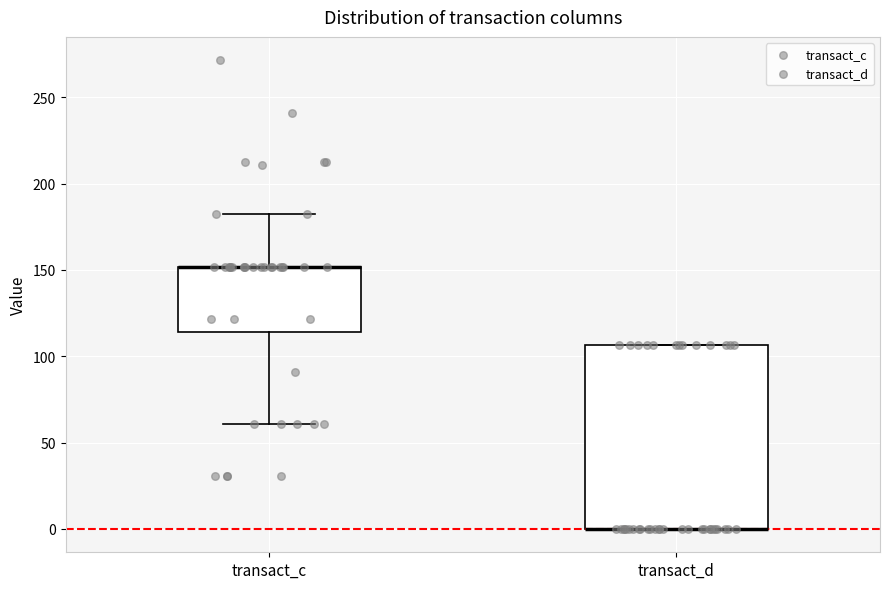

Reading left to right, transcribe this box plot: for each box, give where its median line is, the range the box spans, and where its two whiskers end, as read against the y-axis. The values are not printed on the chart, so give them approximately, as read against the axis.

transact_c: median 150 (drawn on the box's upper edge), box 115 to 150, whiskers 60 to 180
transact_d: median 0 (drawn on the box's lower edge), box 0 to 105, whiskers 0 to 105